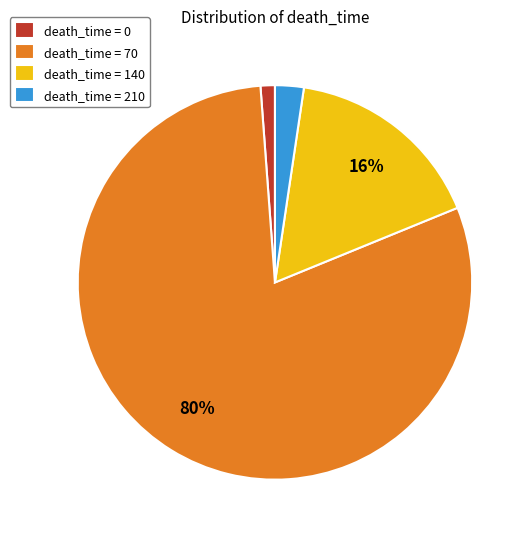

Rank the categories by value from highest to lowest.

death_time = 70, death_time = 140, death_time = 210, death_time = 0